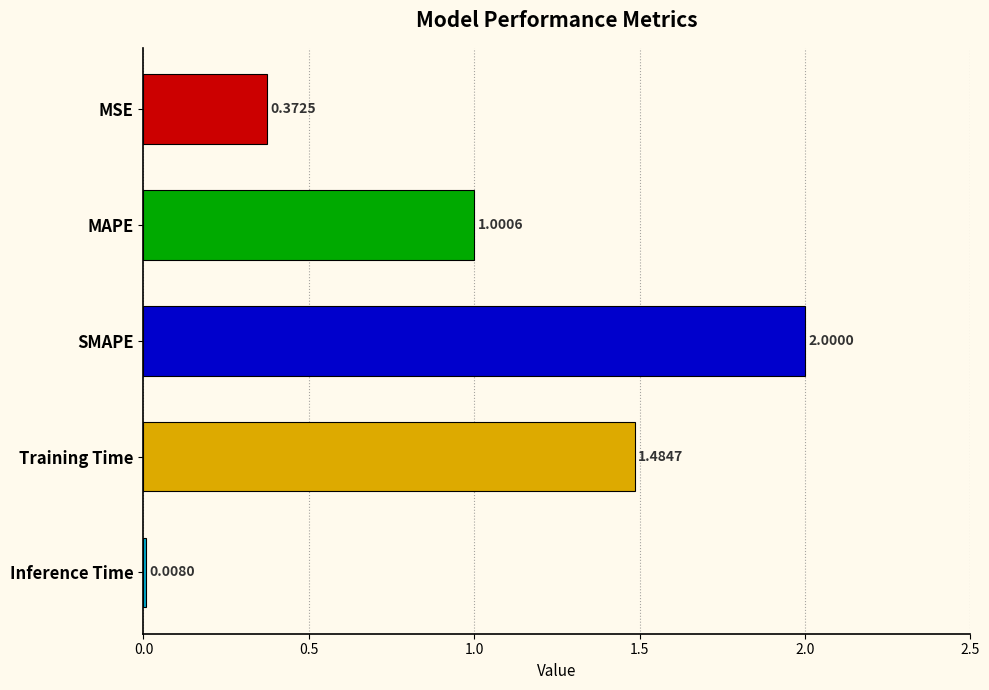

What is the label of the 4th bar from the top?

Training Time